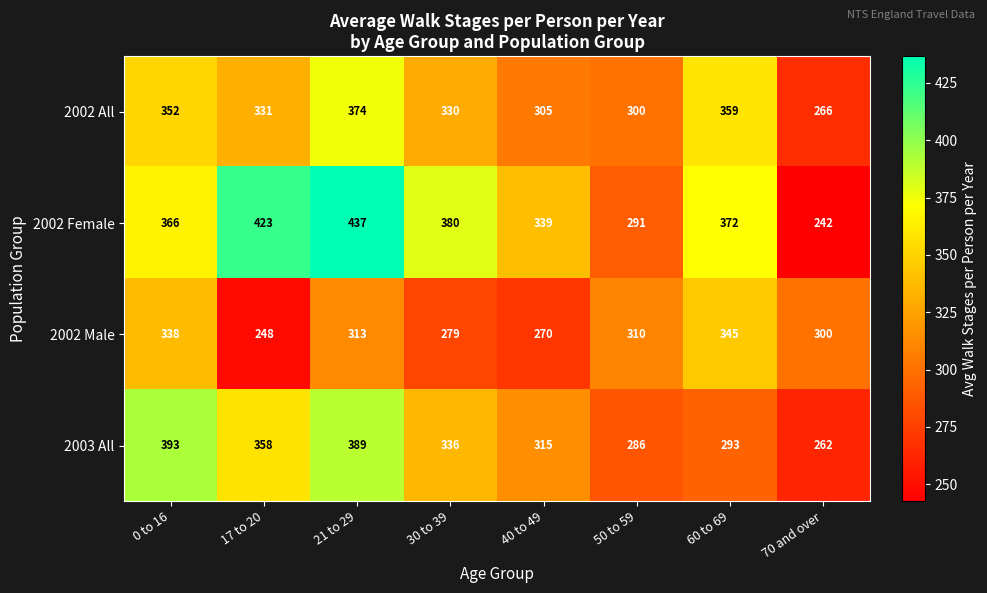

The 2002 Male series shows 279 at 30 to 39. True or false?

True